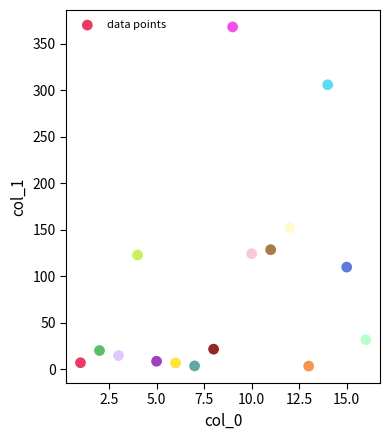

What is the range of X values (max minus min)?

15.0